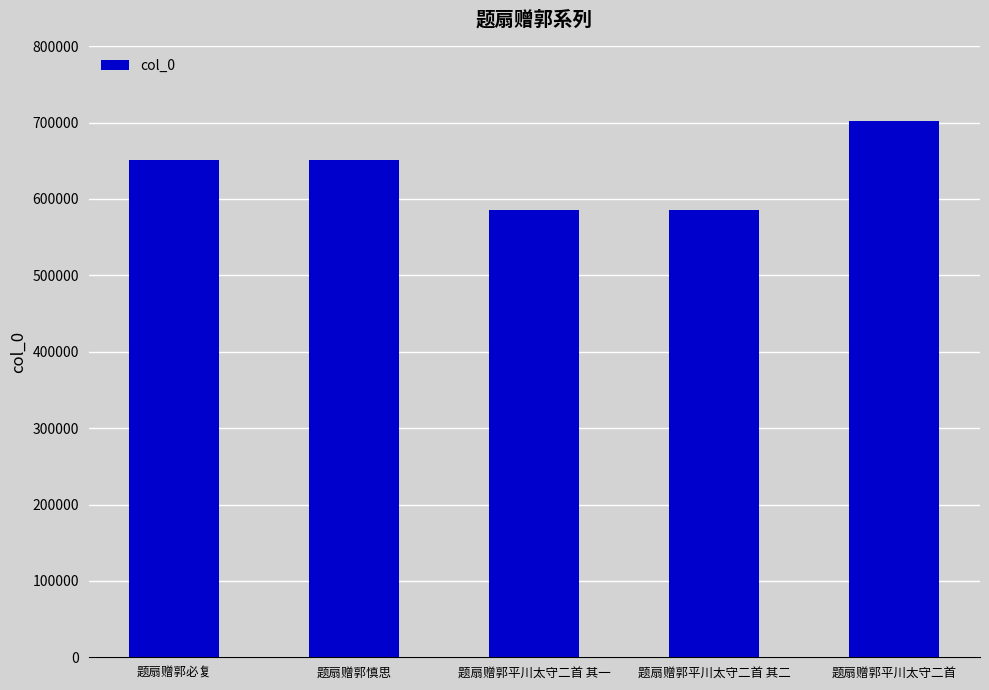

Count the number of categories in the chart.

5